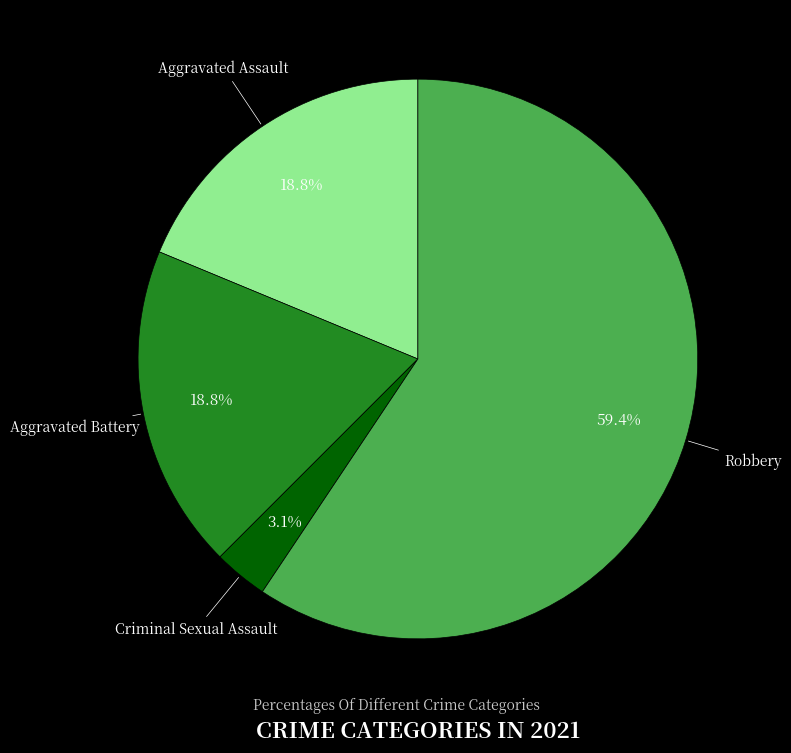

Which category has the biggest portion of the pie?

Robbery